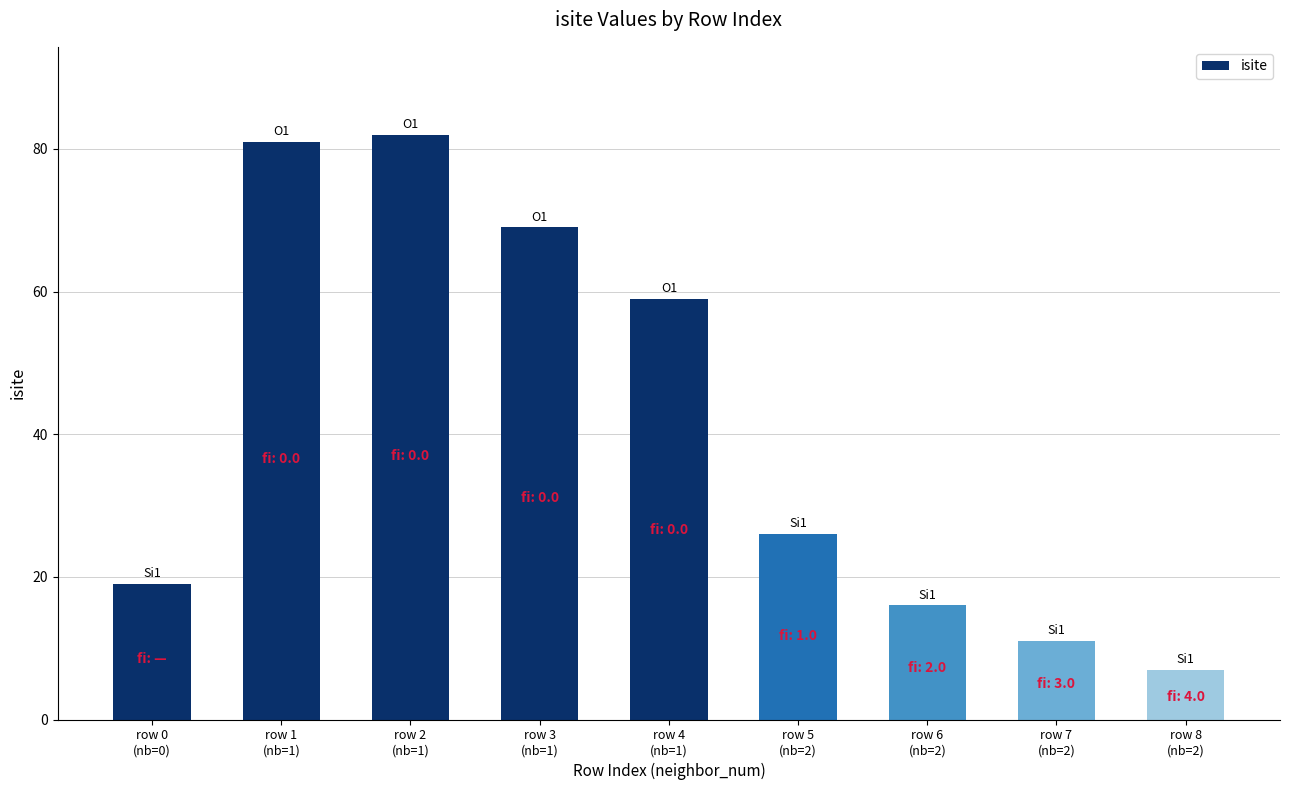

What position from the left is row 8
(nb=2)?

9